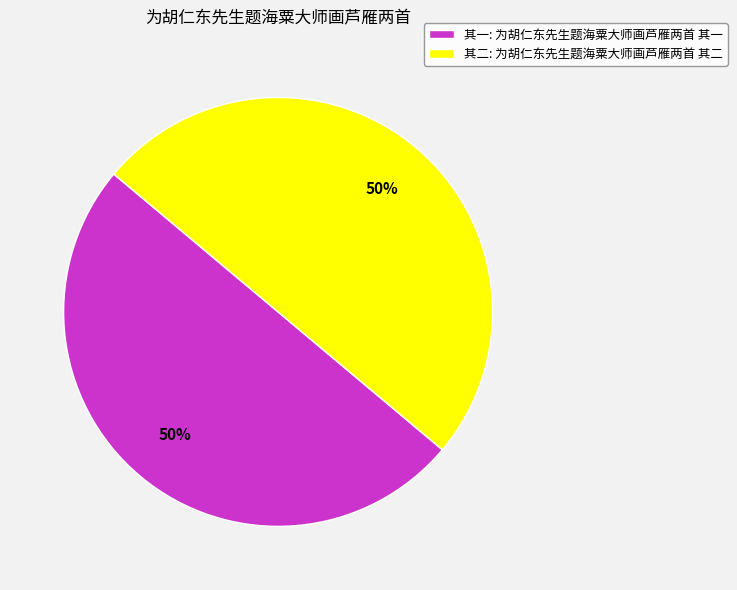

The 其二: 为胡仁东先生题海粟大师画芦雁两首 其二 slice represents 45% of the pie. True or false?

False